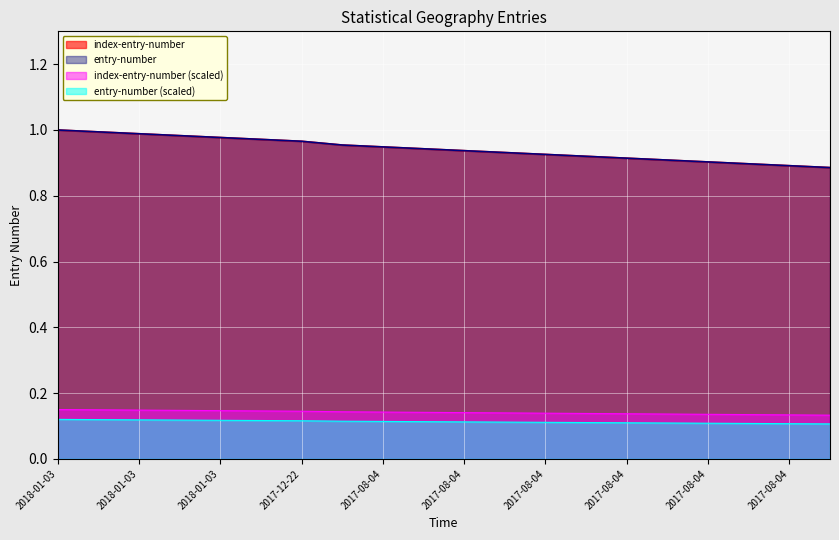

What is the minimum value for entry-number?

0.9